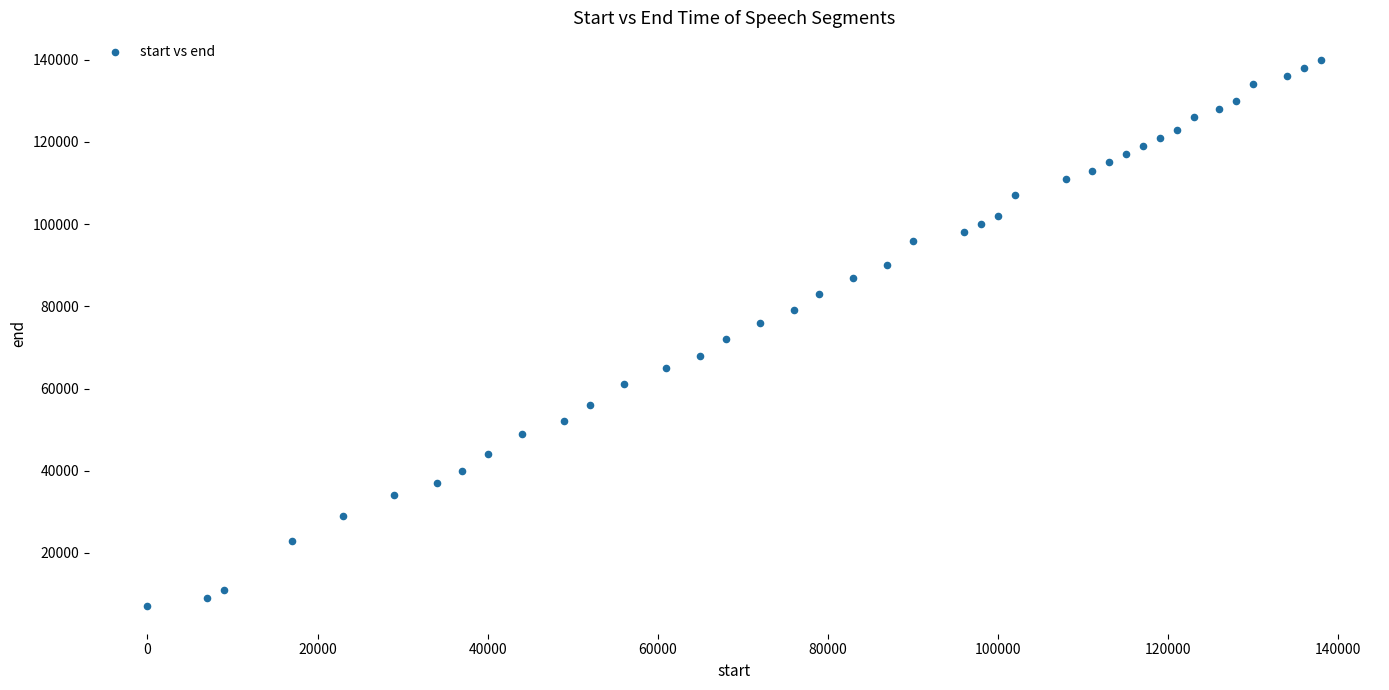

What is the range of Y values (max minus min)?

133000